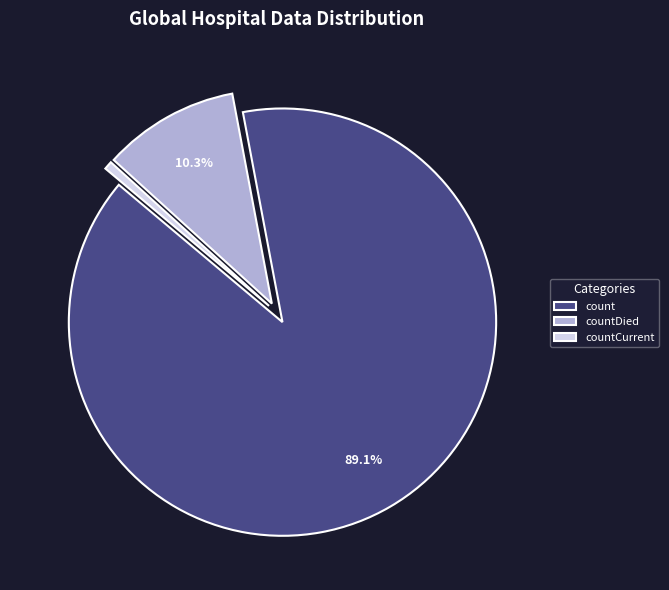

Between countDied and countCurrent, which is larger?

countDied